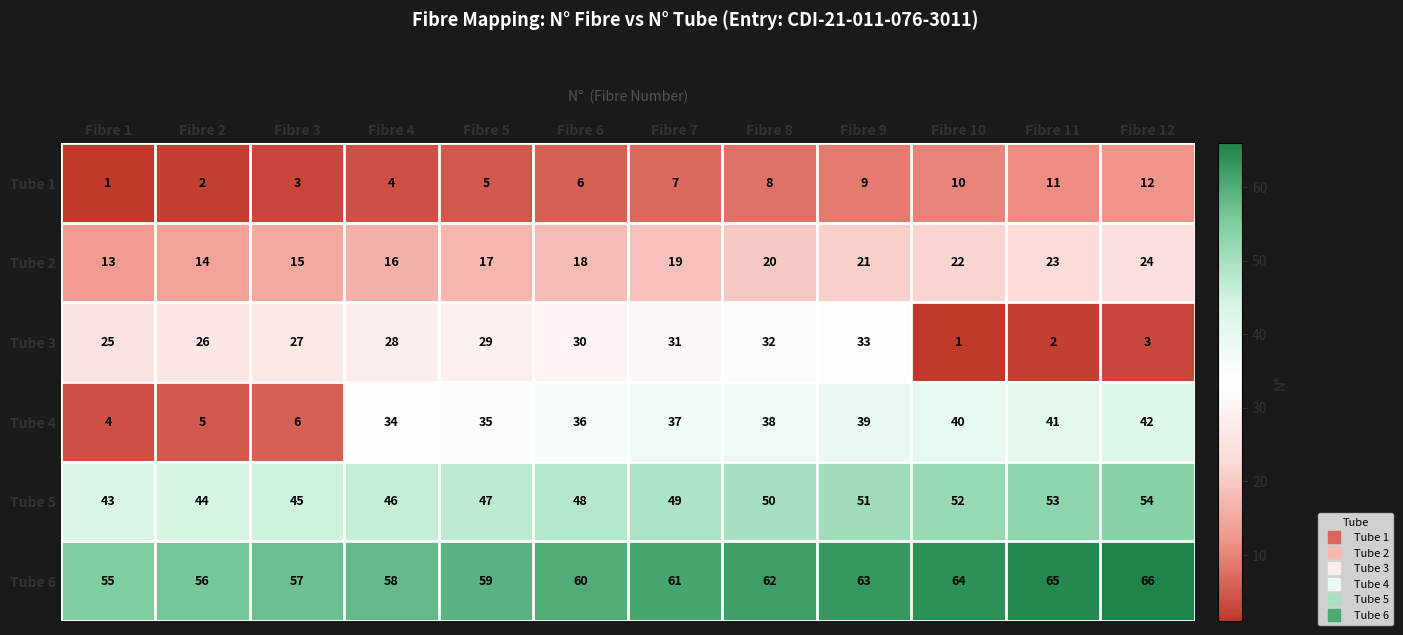

List the series in order of their peak value, highest first.

Tube 6, Tube 5, Tube 4, Tube 3, Tube 2, Tube 1